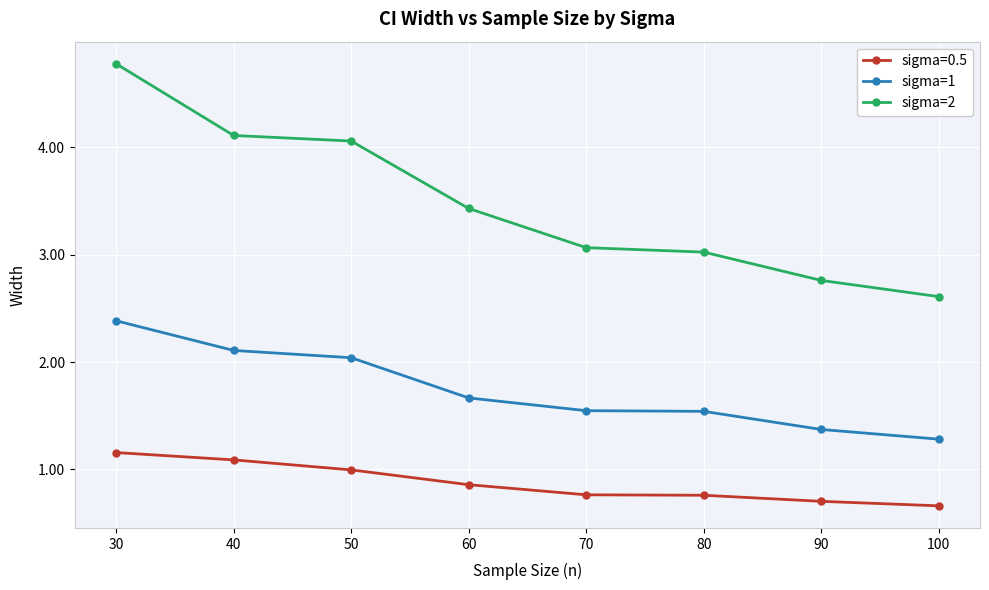

What is the sum of the sigma=1 values at 60 and 40?

3.8